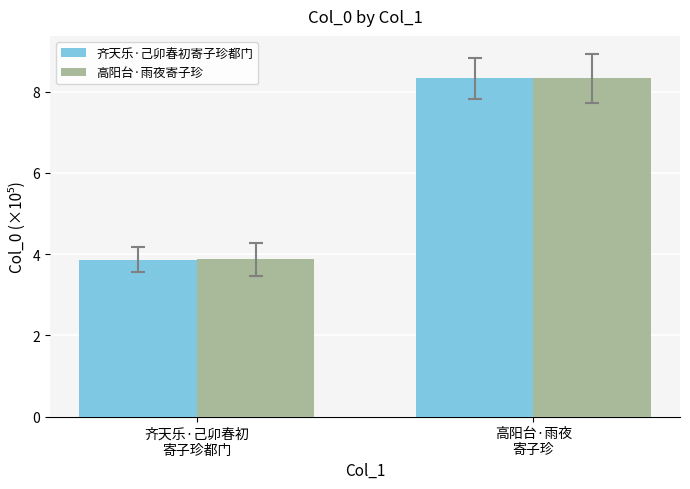

What is the sum of the 高阳台·雨夜寄子珍 values at 齐天乐·己卯春初
寄子珍都门 and 高阳台·雨夜
寄子珍?

12.2